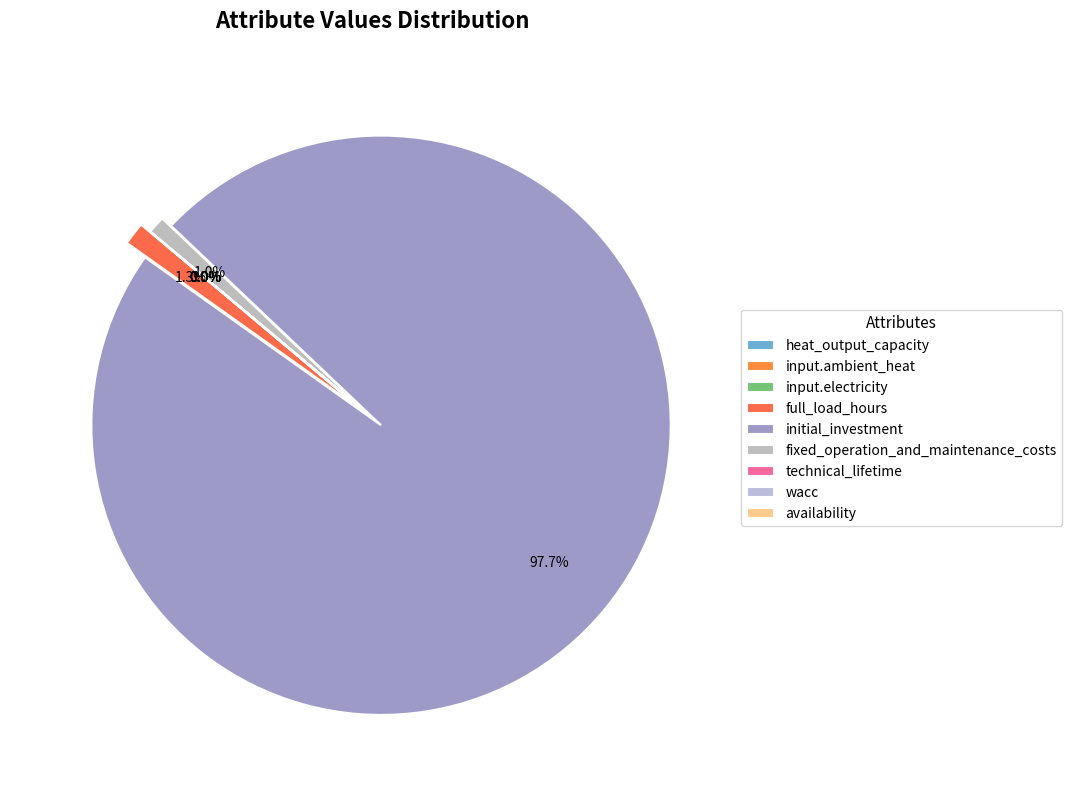

What percentage is NOT represented by input.electricity?

100.0%